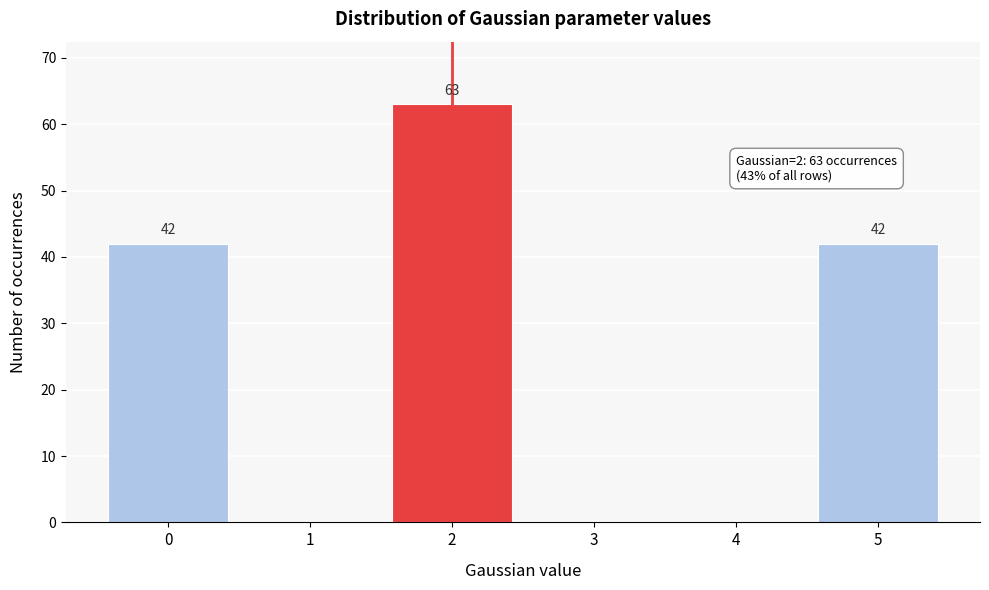

Reading right to left, transcribe all the data shown in this chart.

5=42	4=0	3=0	2=63	1=0	0=42